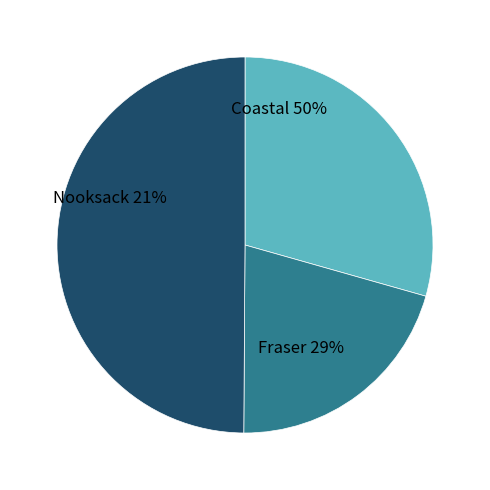

True or false: Nooksack accounts for 6% of the total.

False